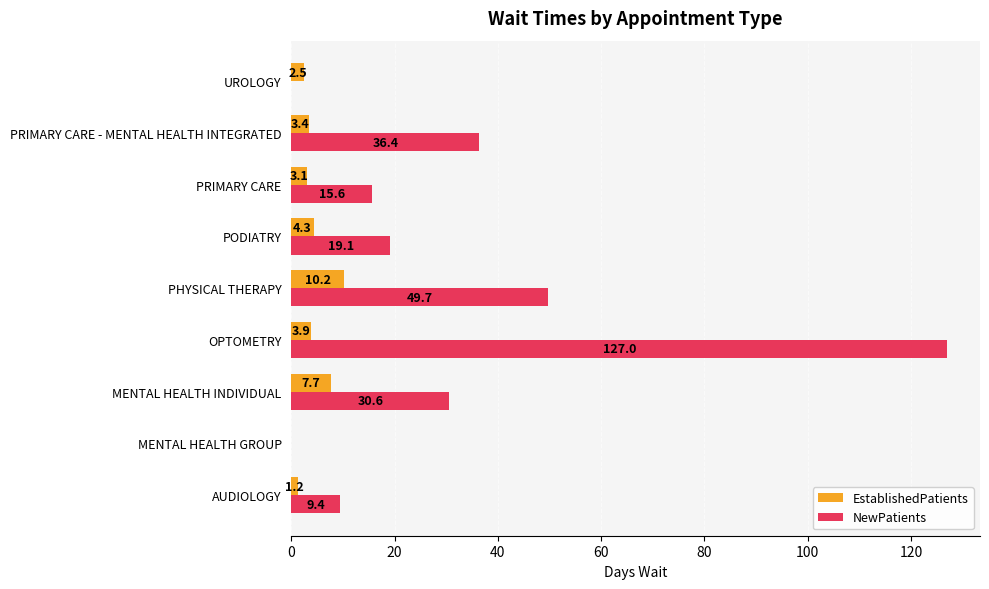

What is the sum of all NewPatients values?

287.8